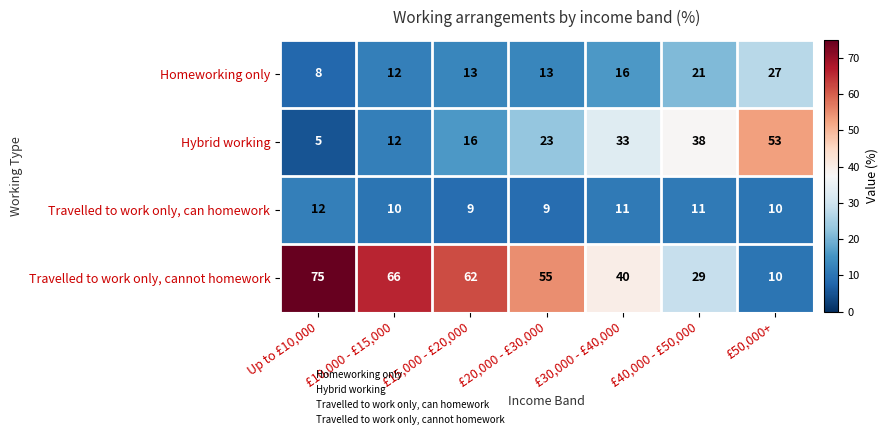

What is the spread (max minus min) of values at £30,000 - £40,000?

29